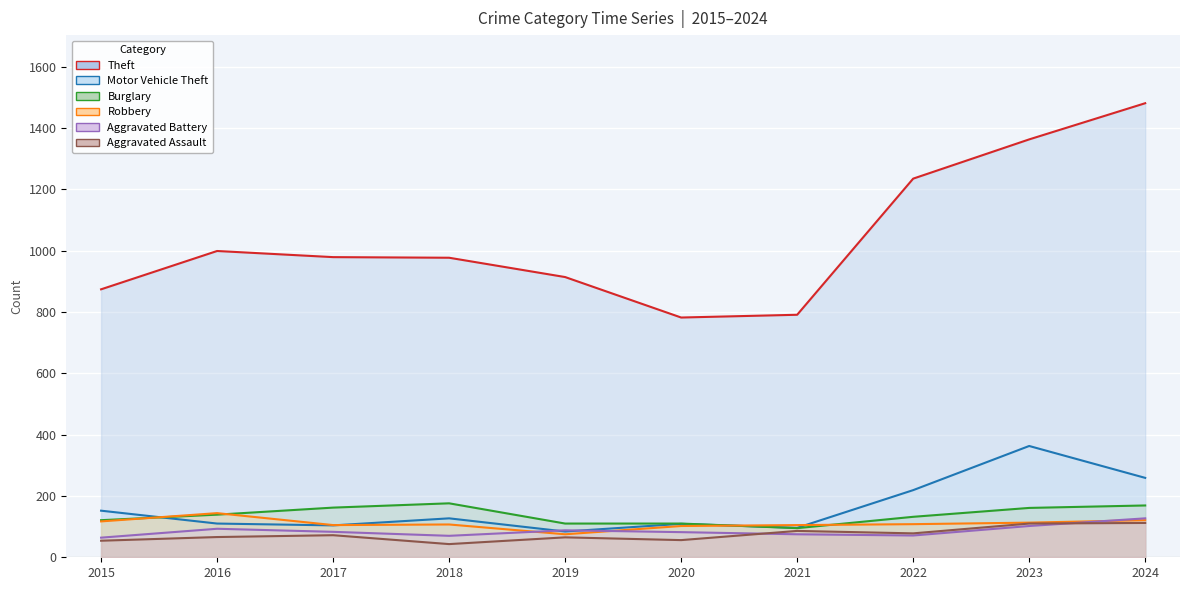

What is the sum of the Motor Vehicle Theft values at 2021 and 2018?

223